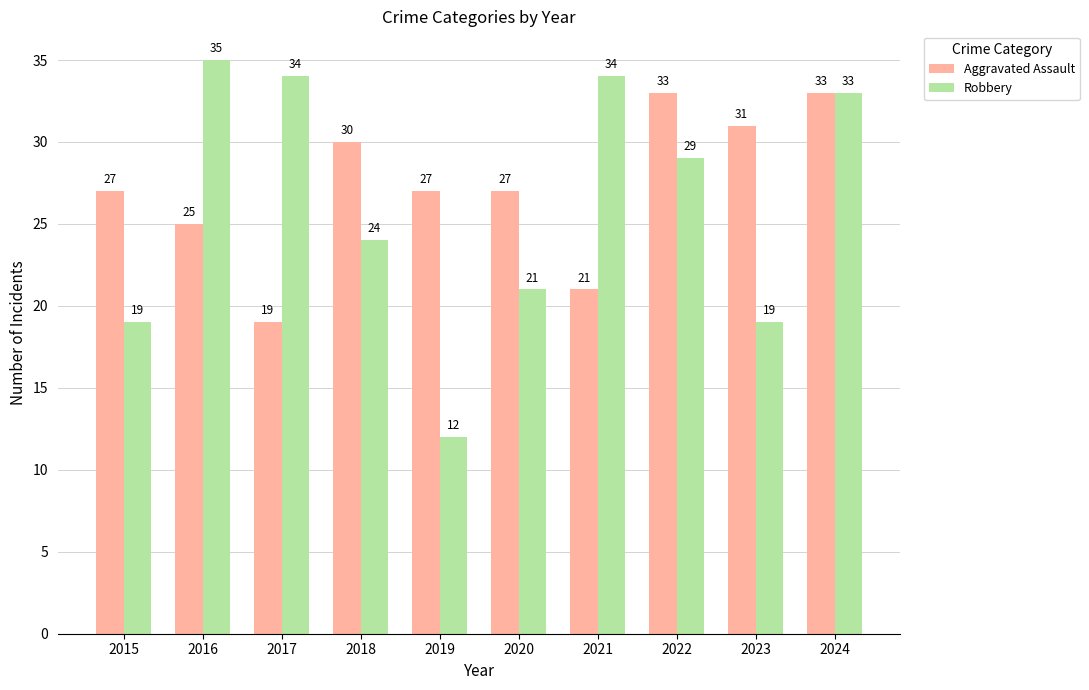

Is the value of Robbery at 2015 greater than the value of Aggravated Assault at 2023?

No